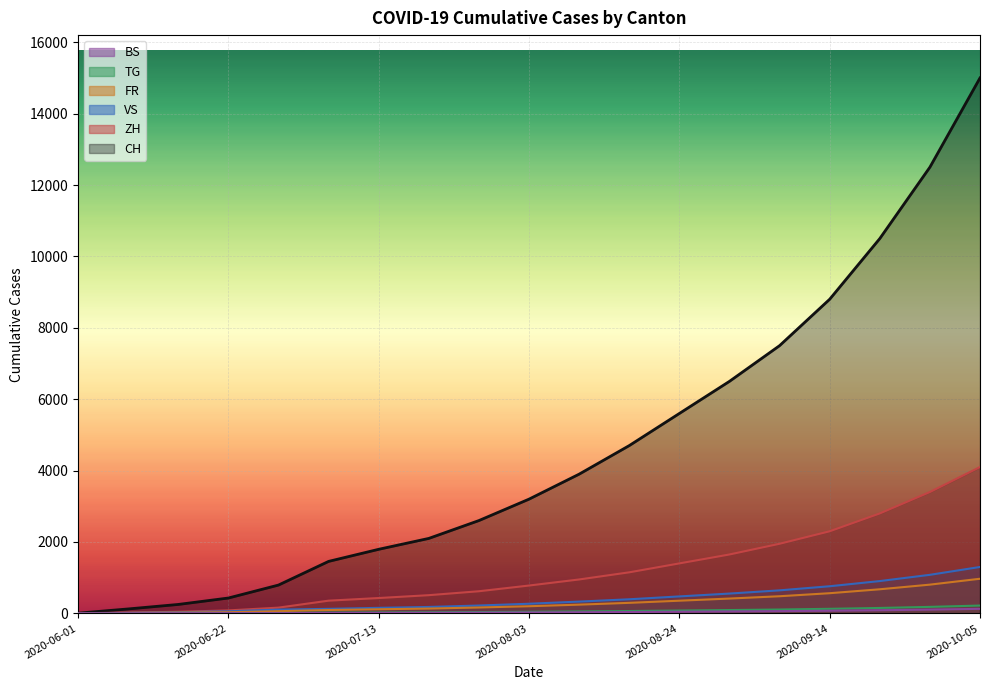

True or false: VS has more than 1 interior local peaks.

False